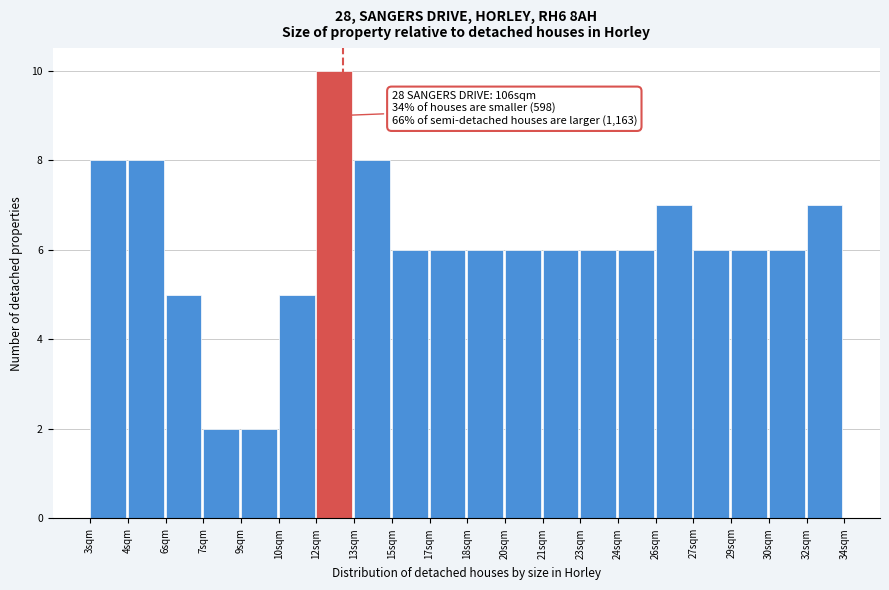

Reading right to left, extract all data points from this chart.

32sqm=7	30sqm=6	29sqm=6	27sqm=6	26sqm=7	24sqm=6	23sqm=6	21sqm=6	20sqm=6	18sqm=6	17sqm=6	15sqm=6	13sqm=8	12sqm=10	10sqm=5	9sqm=2	7sqm=2	6sqm=5	4sqm=8	3sqm=8